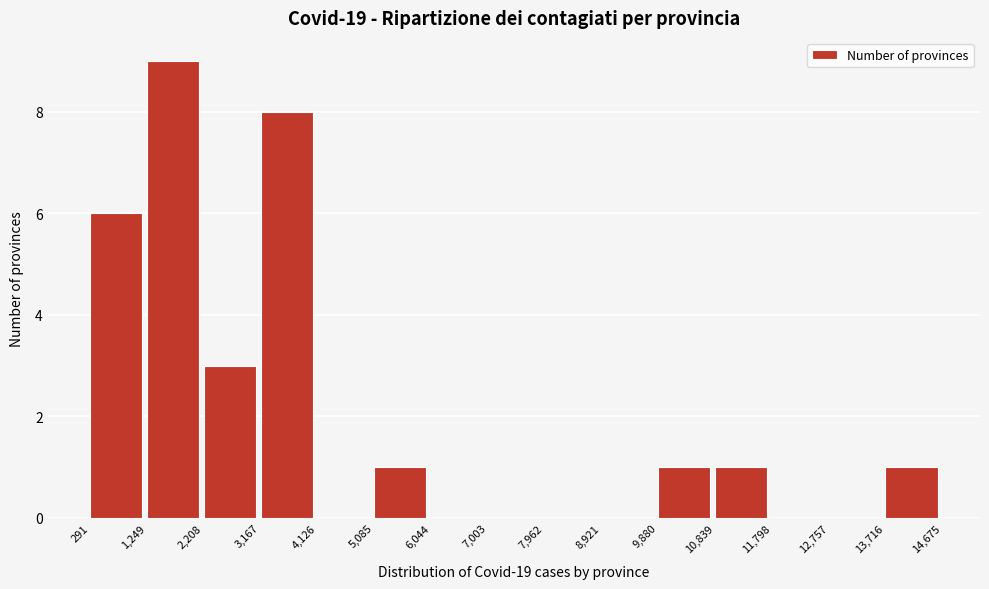

Which range on the x-axis has the tallest bar?

1,249 to 2,208